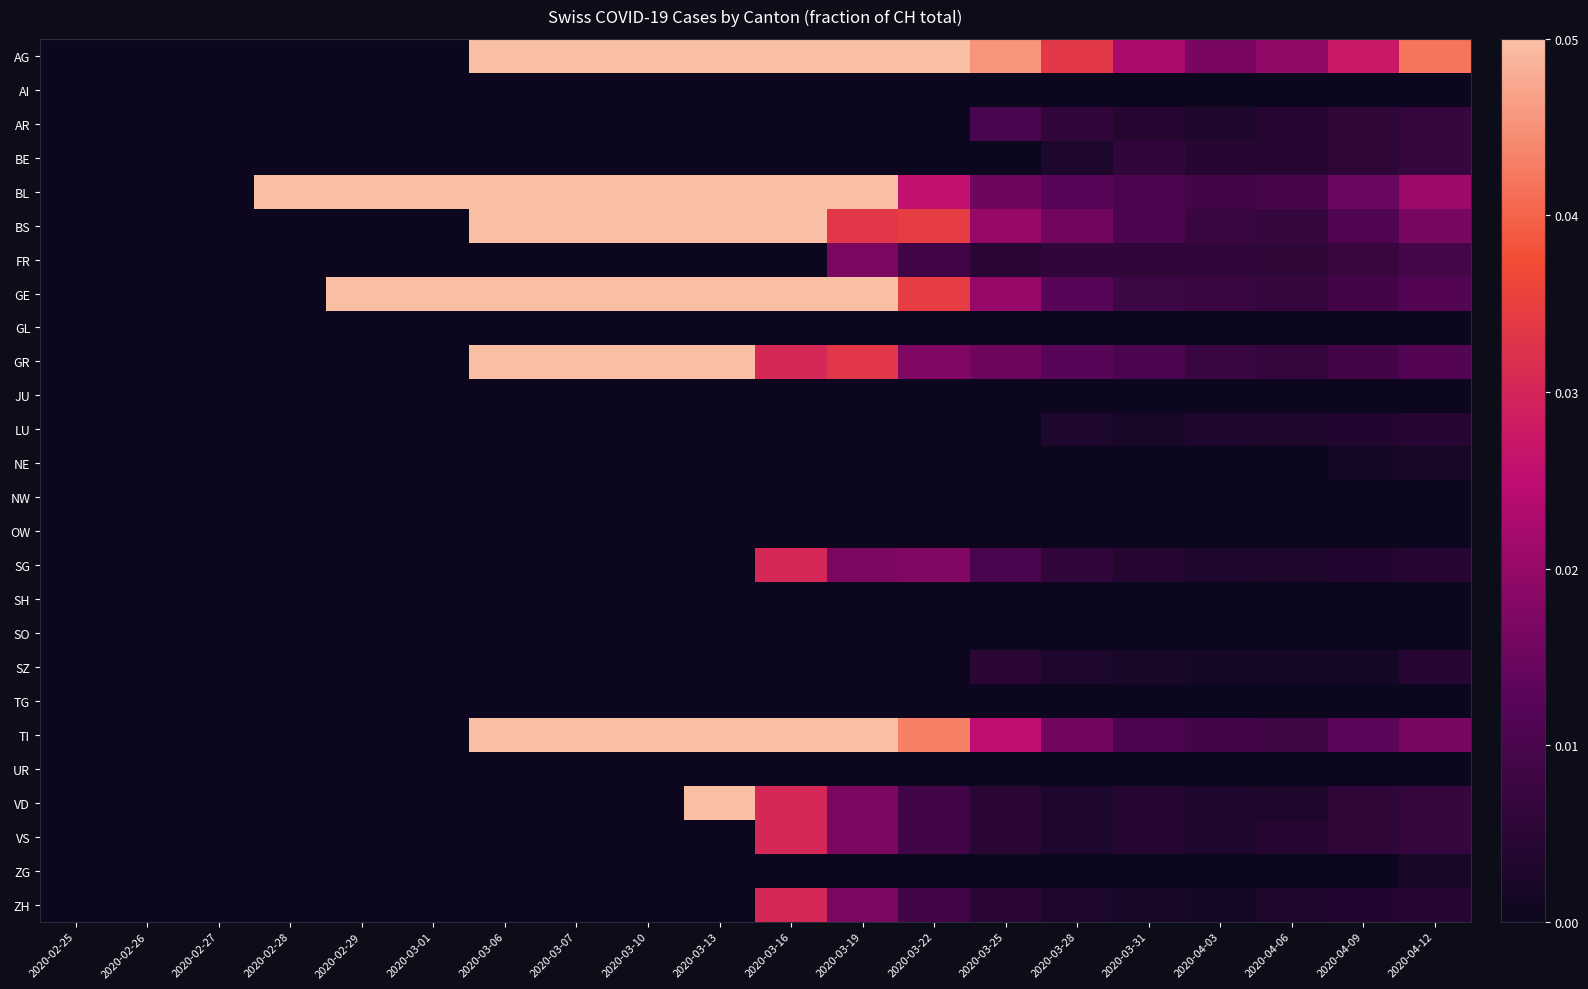

Count the number of data series in this chart.

26